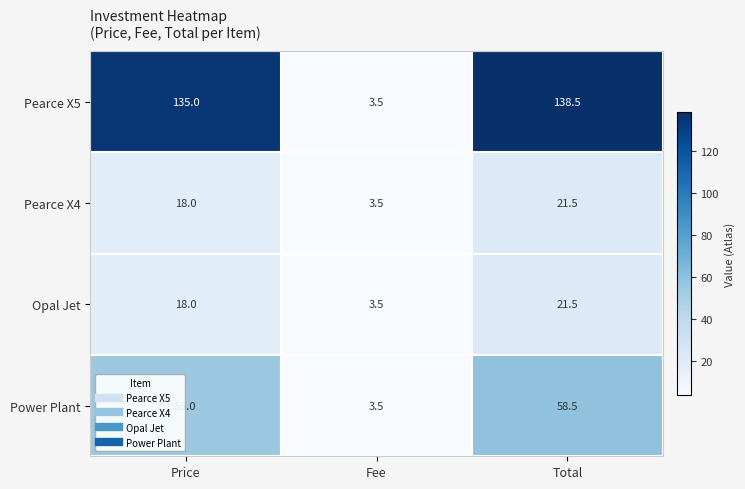

Reading left to right, extract all data points from this chart.

Pearce X5: 135.0	3.5	138.5
Pearce X4: 18.0	3.5	21.5
Opal Jet: 18.0	3.5	21.5
Power Plant: 55.0	3.5	58.5